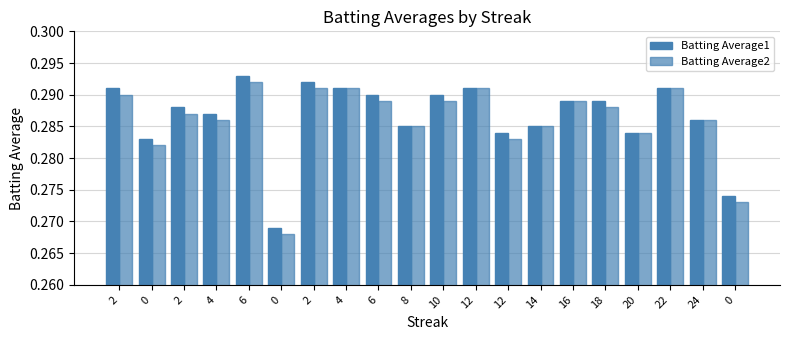

Is it true that Batting Average1 equals 0.5 at 24?

False